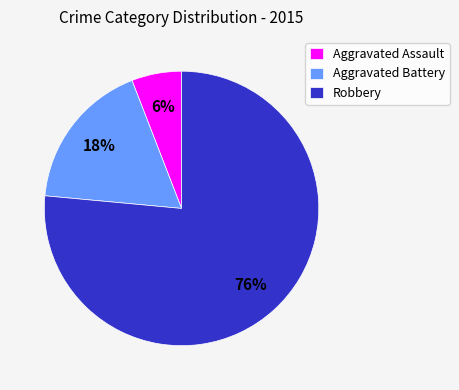

Which slice represents more than half of the pie?

Robbery